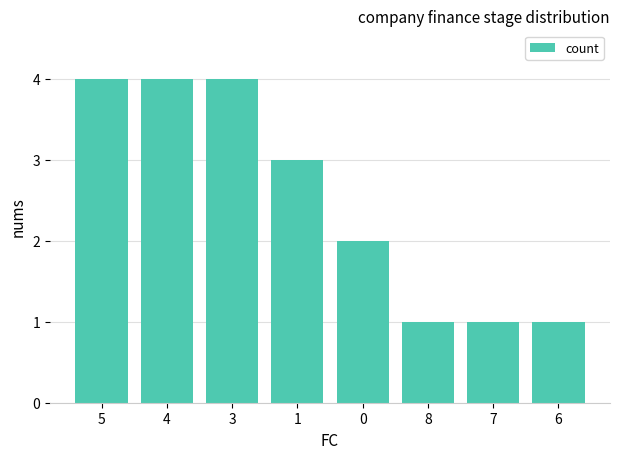

What is the value of the 8th bar from the left?

1